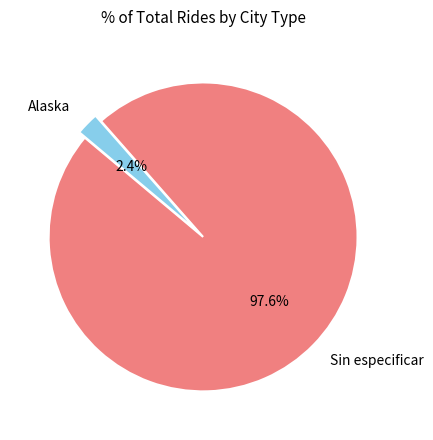

To the nearest percent, what is the difference between the largest and smallest slice percentages?

95%